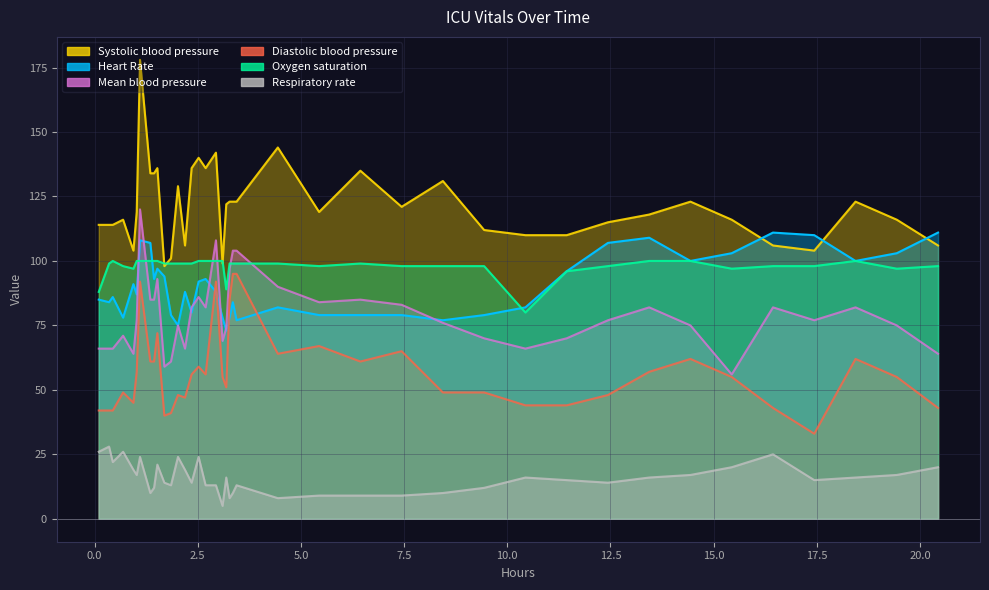

Reading left to right, transcribe all the data shown in this chart.

Heart Rate: 85	84	86	78	91	87	108	107	93	97	94	79	75	88	80	92	93	88	78	73	78	84	77	82	79	79	79	77	79	82	96	107	109	100	103	111	110	100	103	111
Oxygen saturation: 88	99	100	98	97	100	100	100	100	100	99	99	99	99	99	100	100	100	100	89	99	99	99	99	98	99	98	98	98	80	96	98	100	100	97	98	98	100	97	98
Mean blood pressure: 66	66	66	71	64	77	120	85	85	93	59	61	75	66	82	86	82	108	69	74	97	104	104	90	84	85	83	76	70	66	70	77	82	75	56	82	77	82	75	64
Systolic blood pressure: 114	114	114	116	104	119	178	134	134	136	98	101	129	106	136	140	136	142	99	122	123	123	123	144	119	135	121	131	112	110	110	115	118	123	116	106	104	123	116	106
Diastolic blood pressure: 42	42	42	49	45	57	92	61	61	72	40	41	48	47	56	59	56	92	55	51	85	95	95	64	67	61	65	49	49	44	44	48	57	62	55	43	33	62	55	43
Respiratory rate: 26	28	22	26	19	17	24	10	12	21	14	13	24	19	14	24	13	13	5	16	8	10	13	8	9	9	9	10	12	16	15	14	16	17	20	25	15	16	17	20